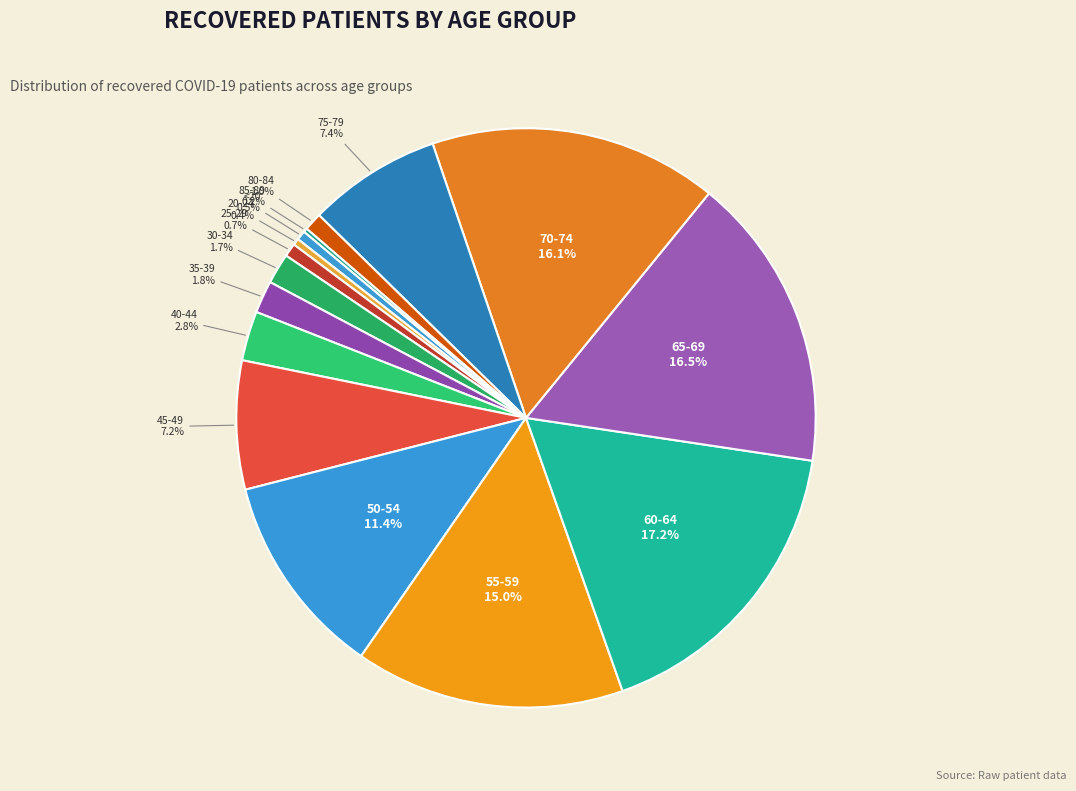

The 30-34 slice represents 2% of the pie. True or false?

True